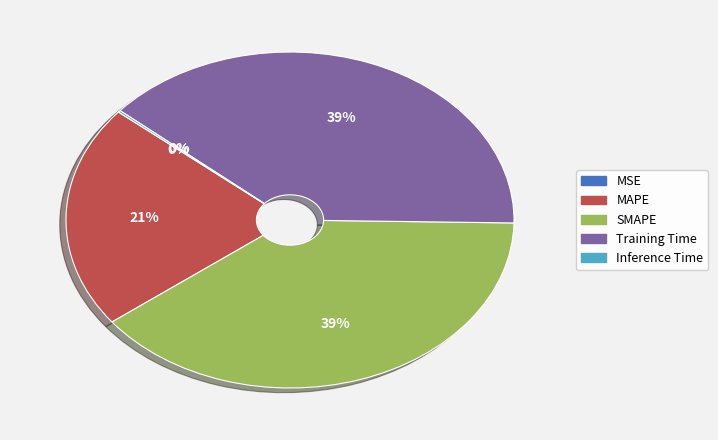

To the nearest percent, what is the average slice percentage?

20%